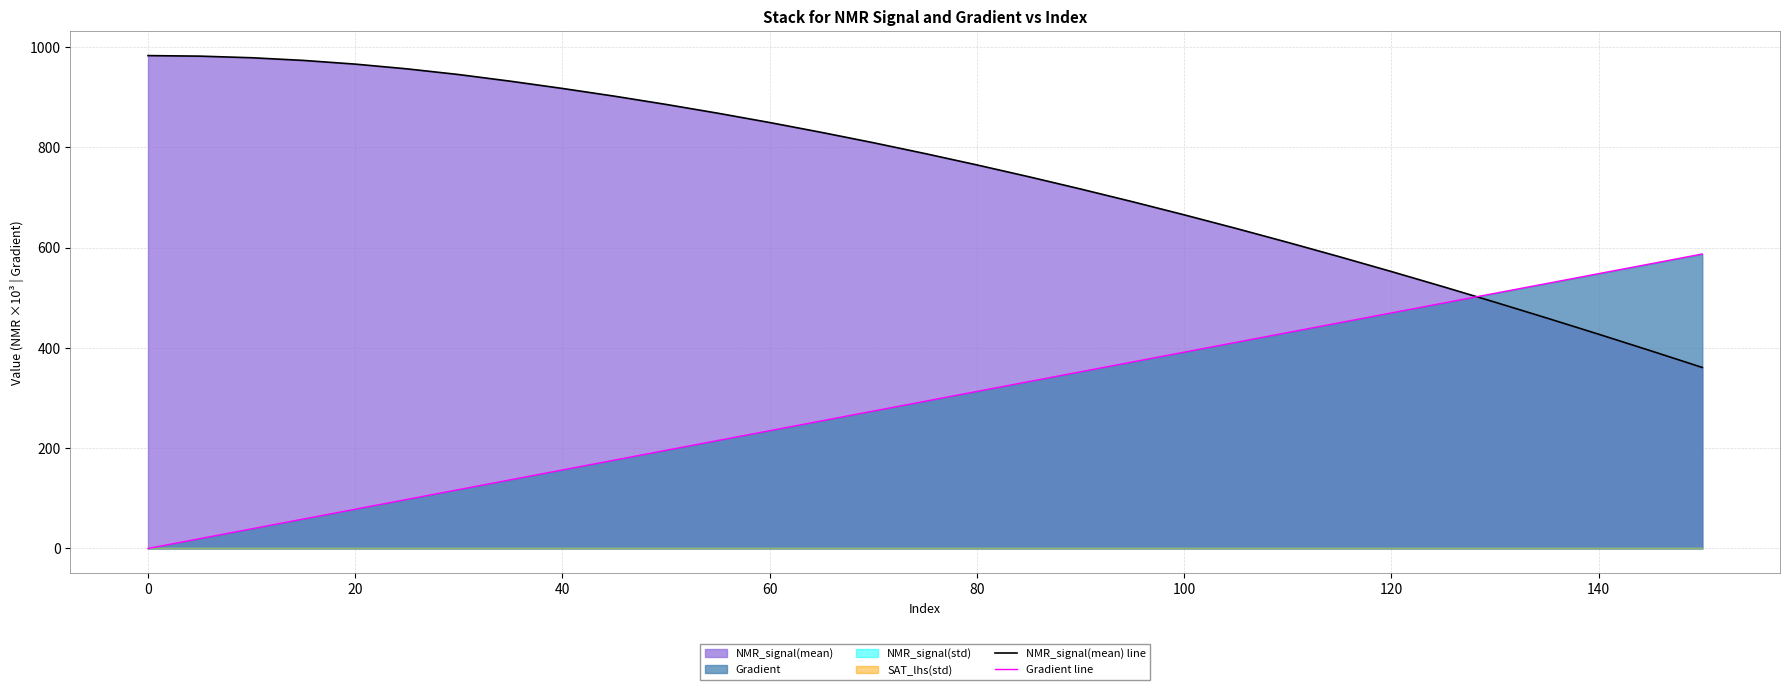

The value of NMR_signal(mean) line at 120 is 864.3. True or false?

False